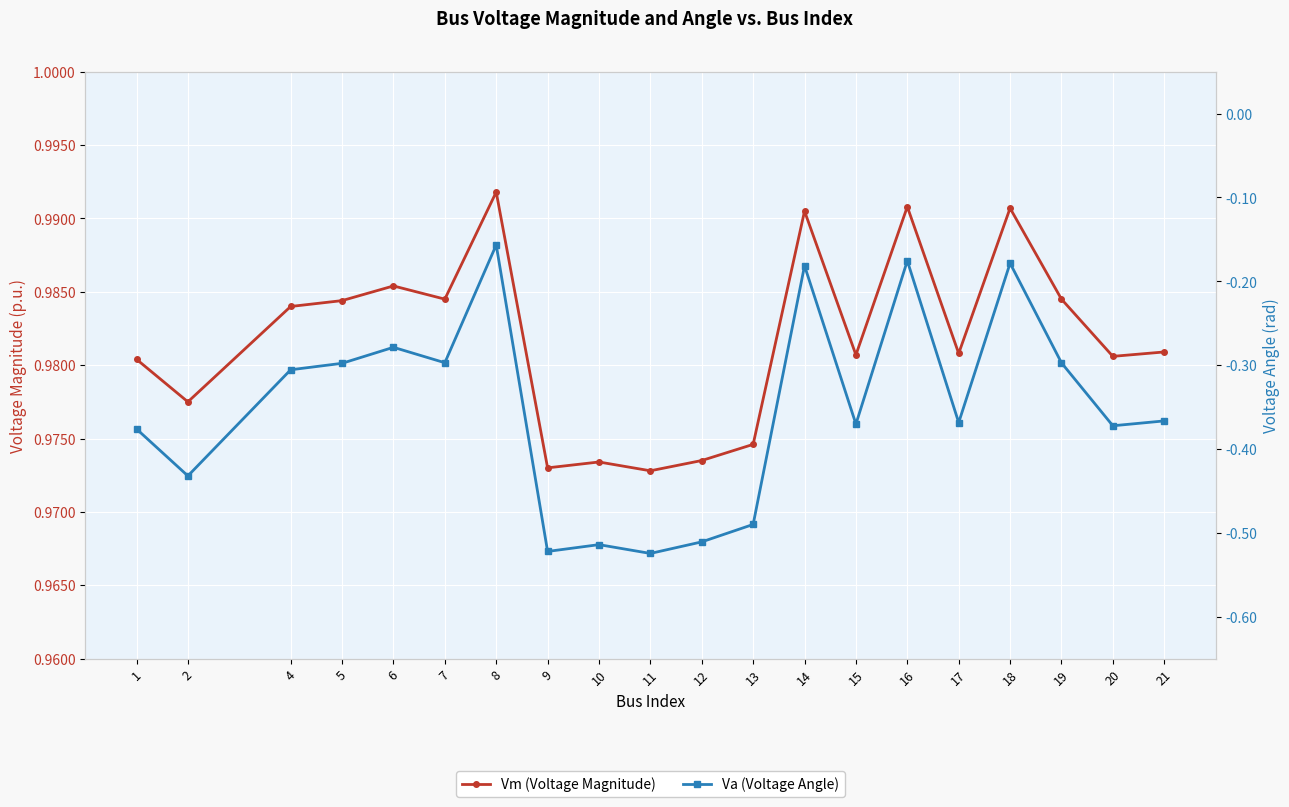

True or false: Vm (Voltage Magnitude) and Va (Voltage Angle) intersect in this chart.

False